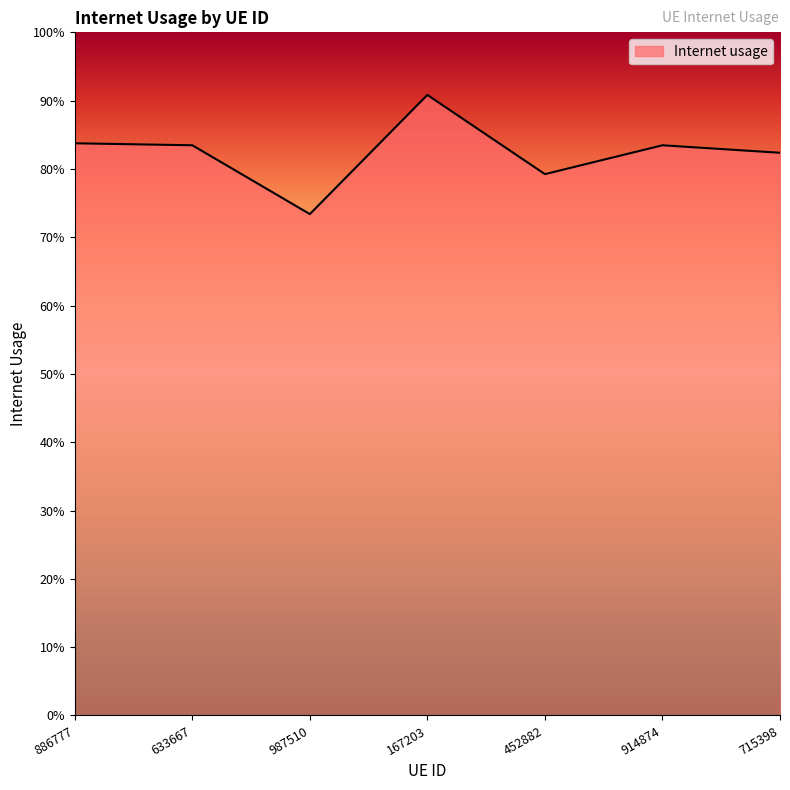

Which label corresponds to the smallest value in the chart?

987510